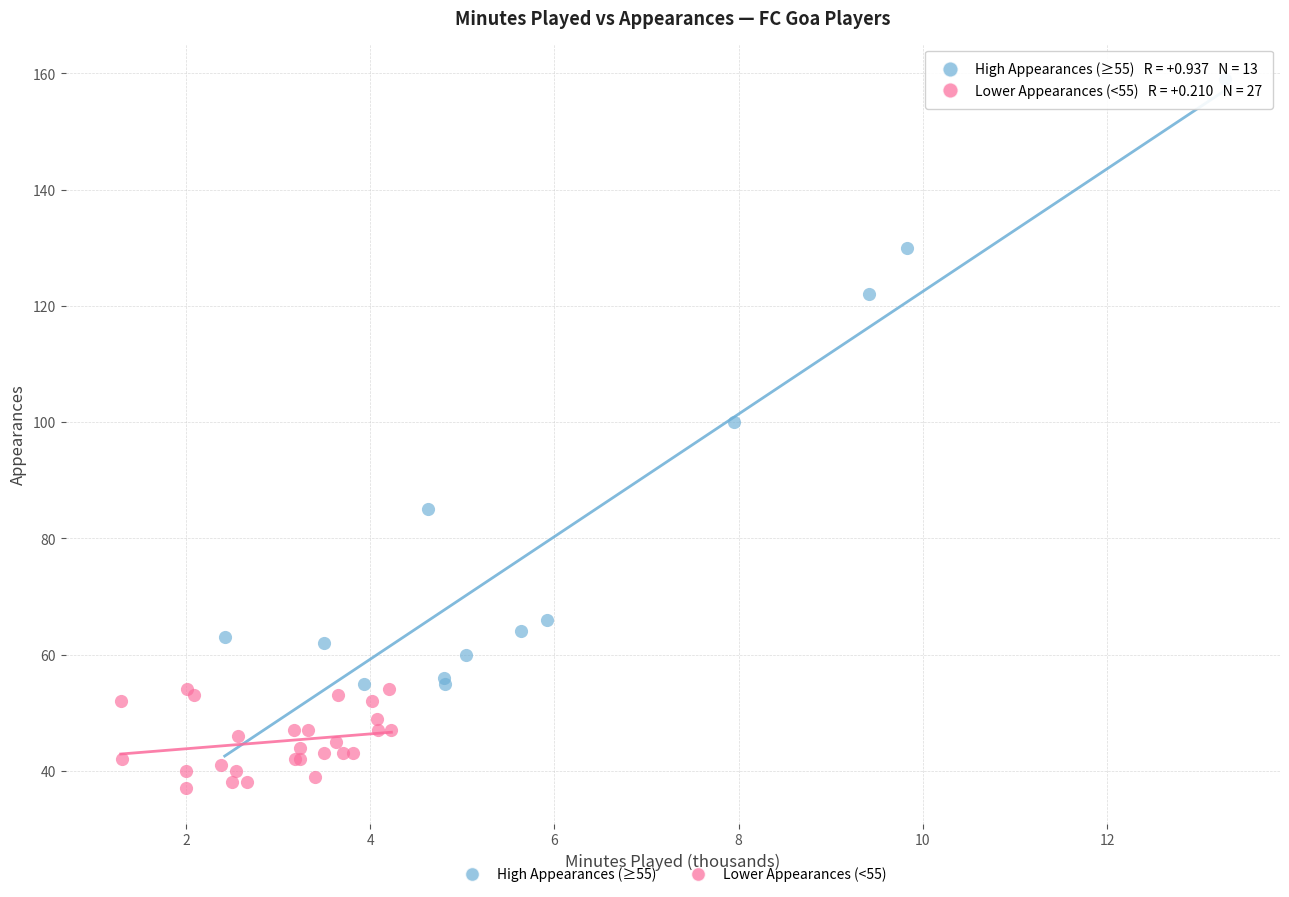

Which series contains the highest Y value?

High Appearances (≥55)